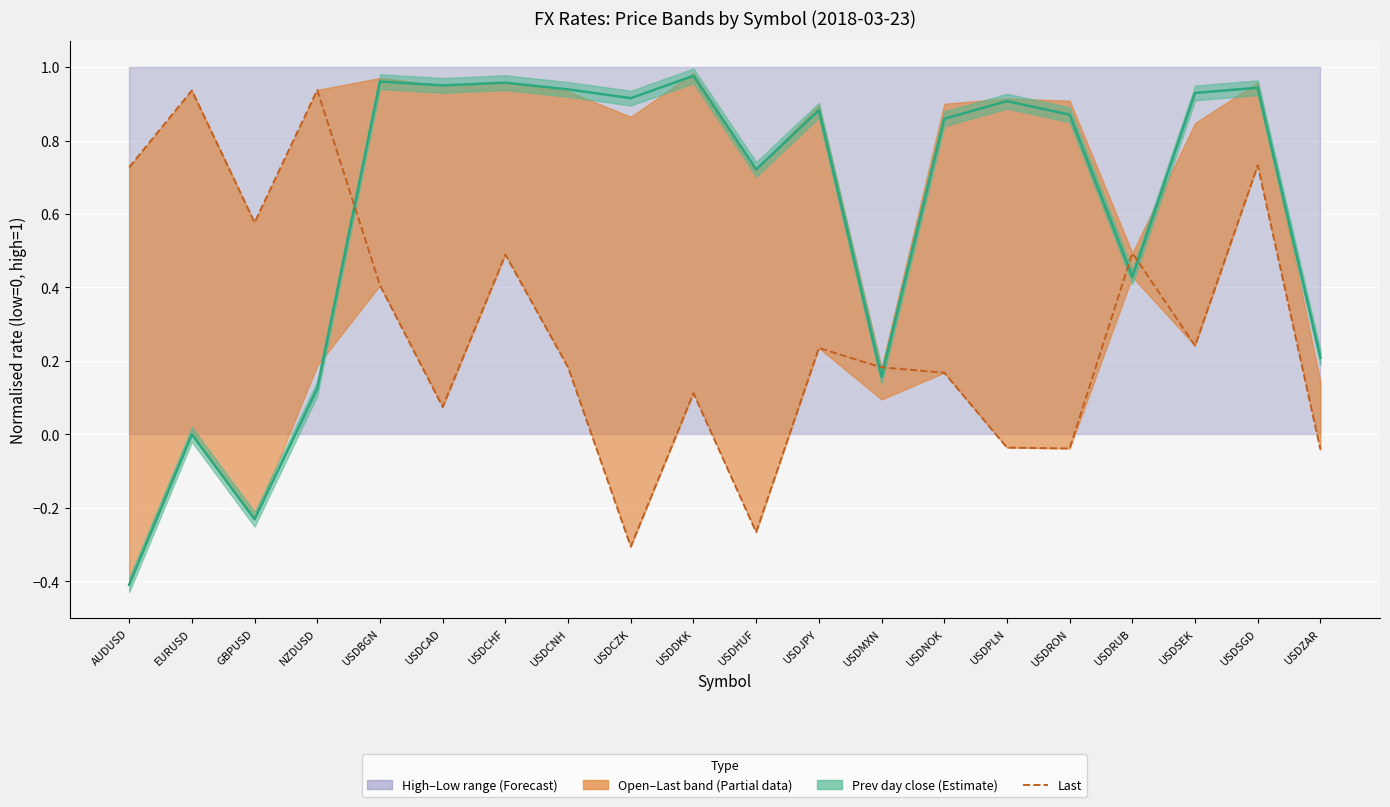

Is it true that last equals 0.9 at NZDUSD?

True